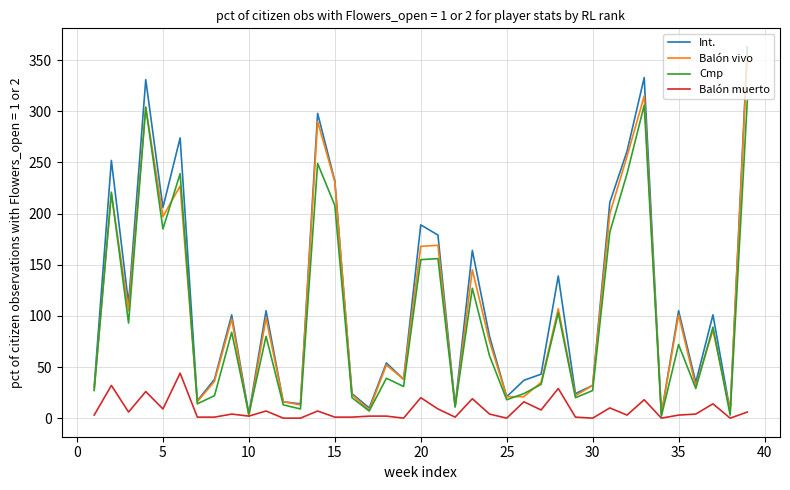

Which series has the widest spread of values?

Int.